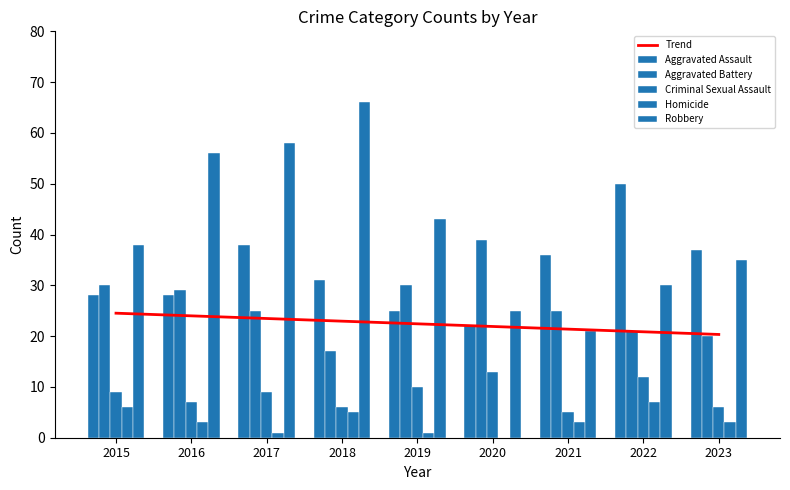

List the series in order of their peak value, highest first.

Robbery, Aggravated Assault, Aggravated Battery, Trend, Criminal Sexual Assault, Homicide